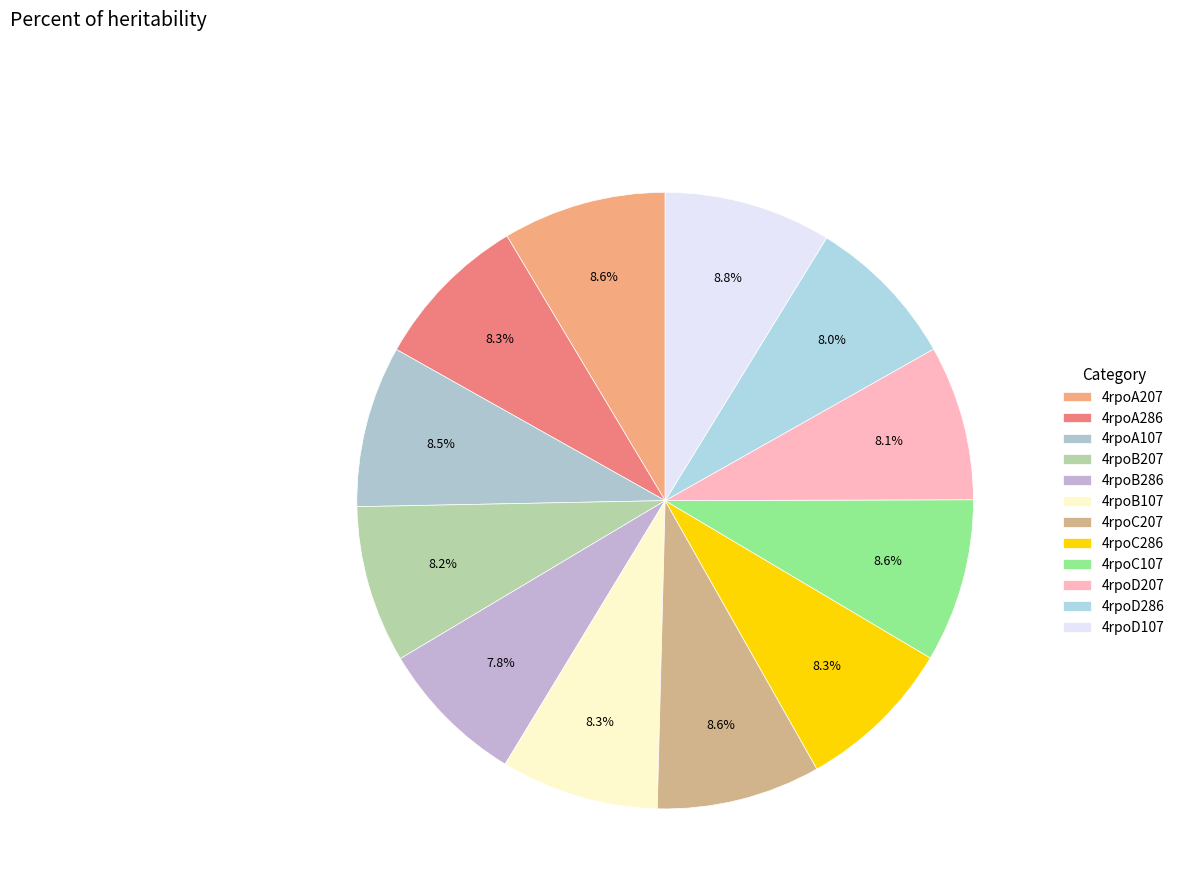

Is there any slice that represents more than half of the pie?

No